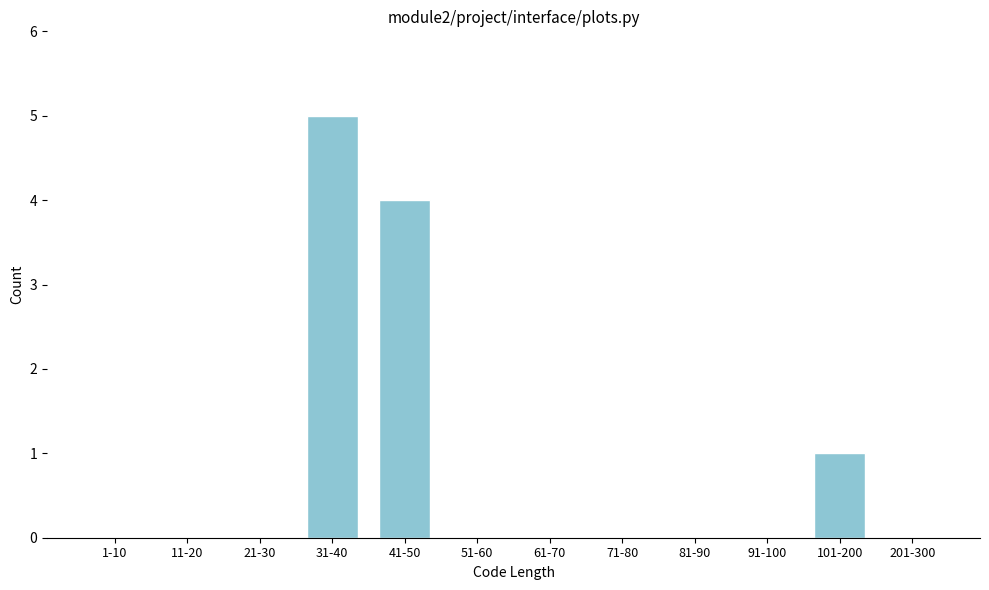

Reading right to left, list all the values displayed in this chart.

201-300=0	101-200=1	91-100=0	81-90=0	71-80=0	61-70=0	51-60=0	41-50=4	31-40=5	21-30=0	11-20=0	1-10=0